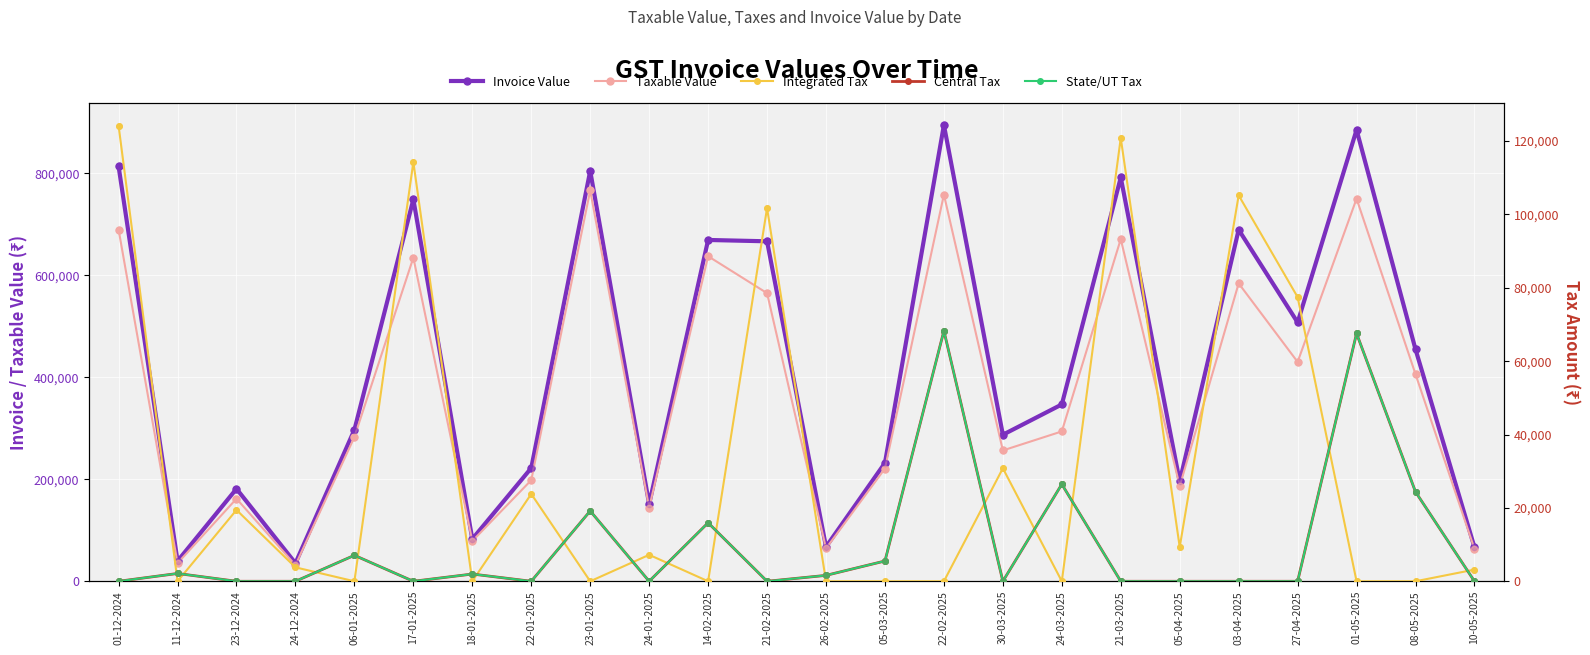

Which series reaches the maximum Y coordinate?

Invoice Value